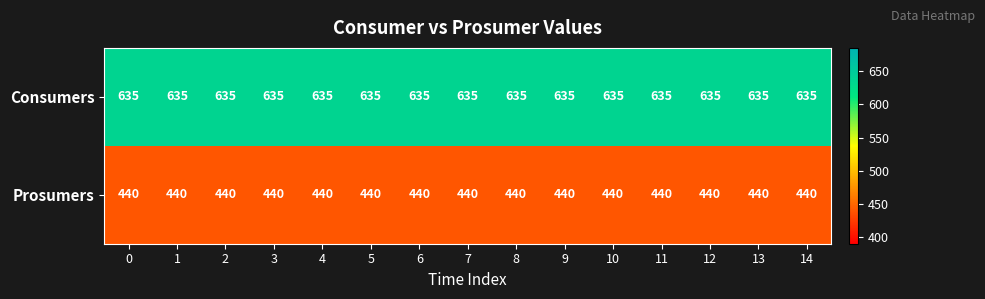

Is it true that Prosumers equals 104 at 1?

False